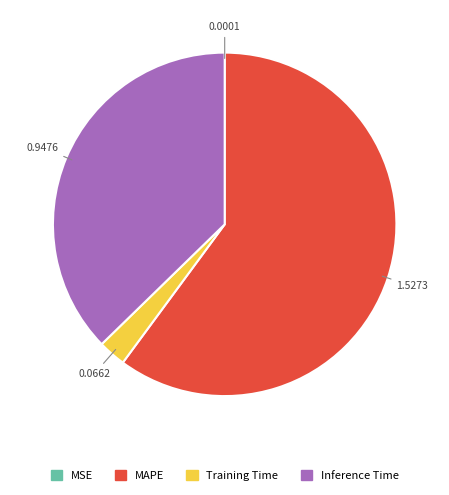

Does Inference Time account for over 50% of the chart?

No